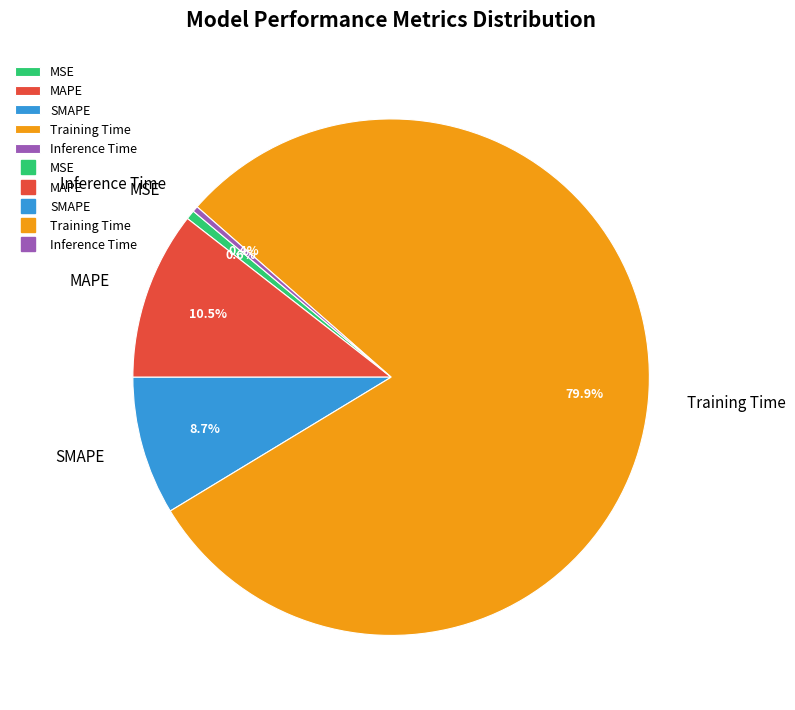

Which has a higher value, MAPE or Training Time?

Training Time